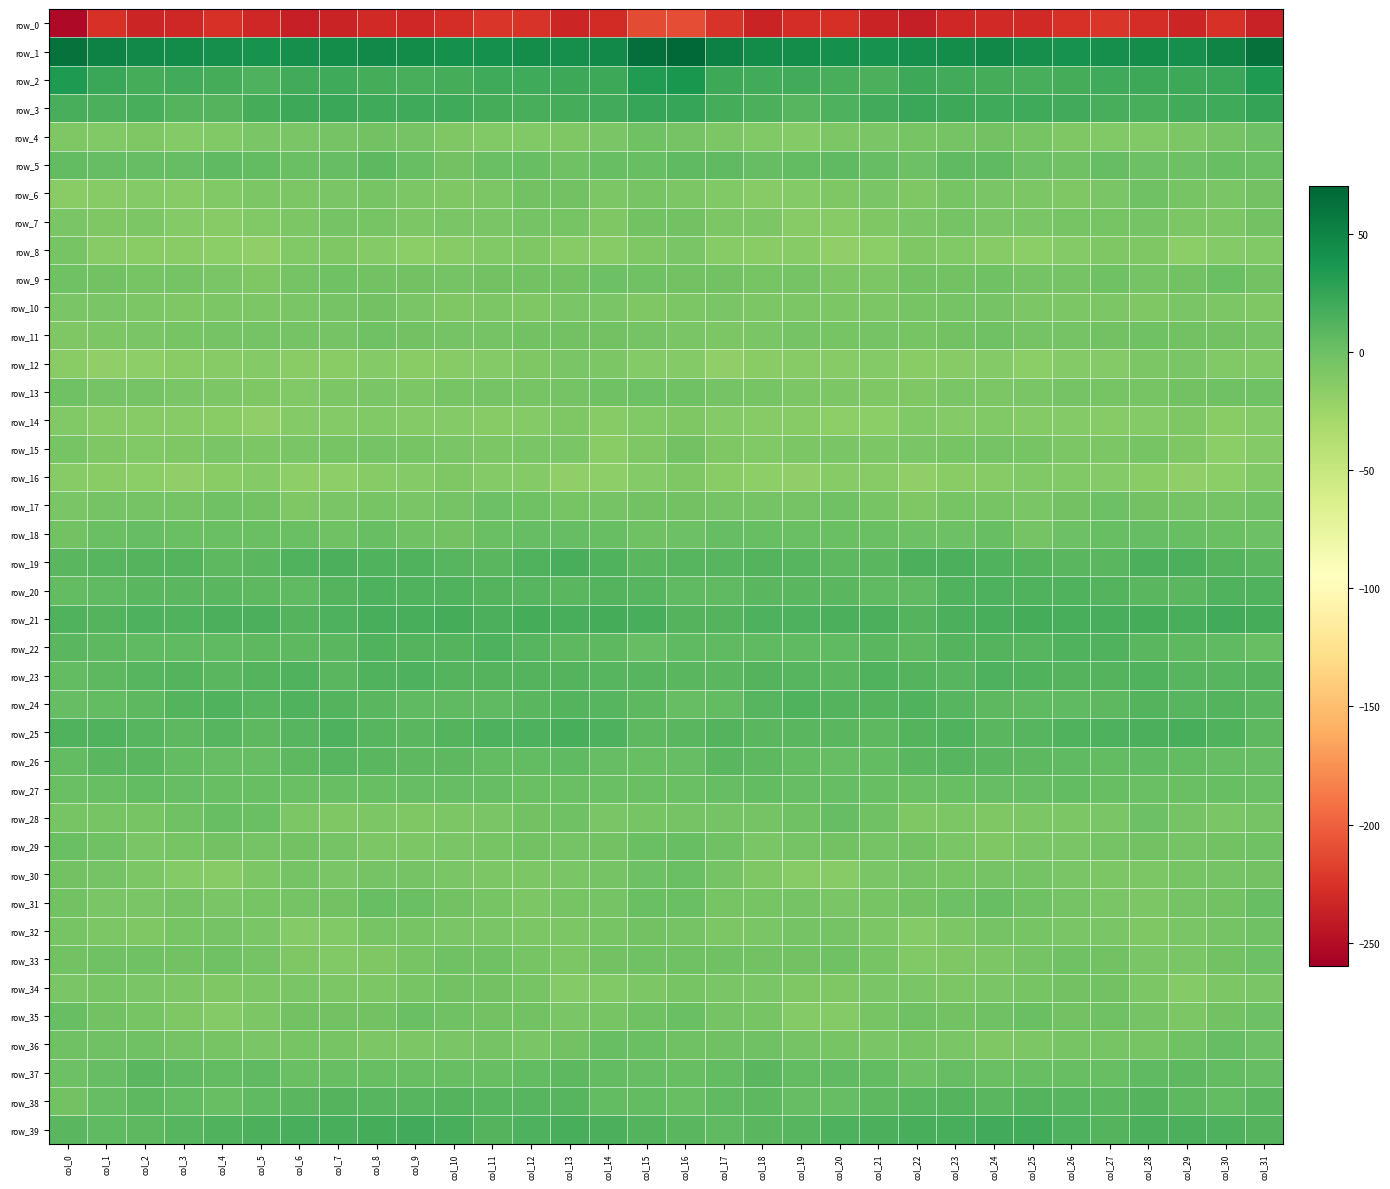

How many values in the row_7 series are below -6?

21